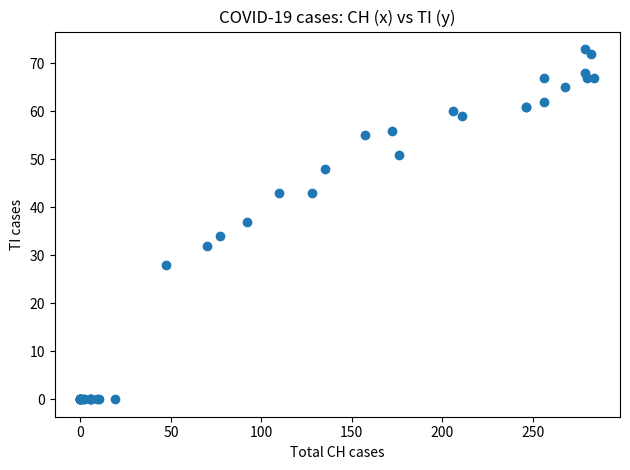

What Y value in the scatter plot is closest to 36?

37